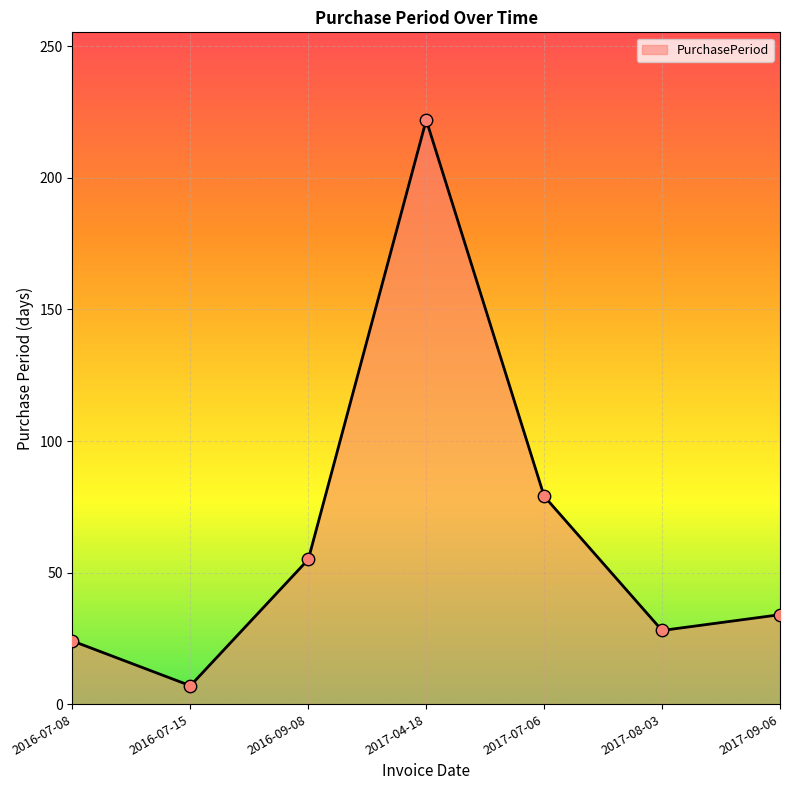

Which has a higher value, 2016-07-15 or 2017-04-18?

2017-04-18